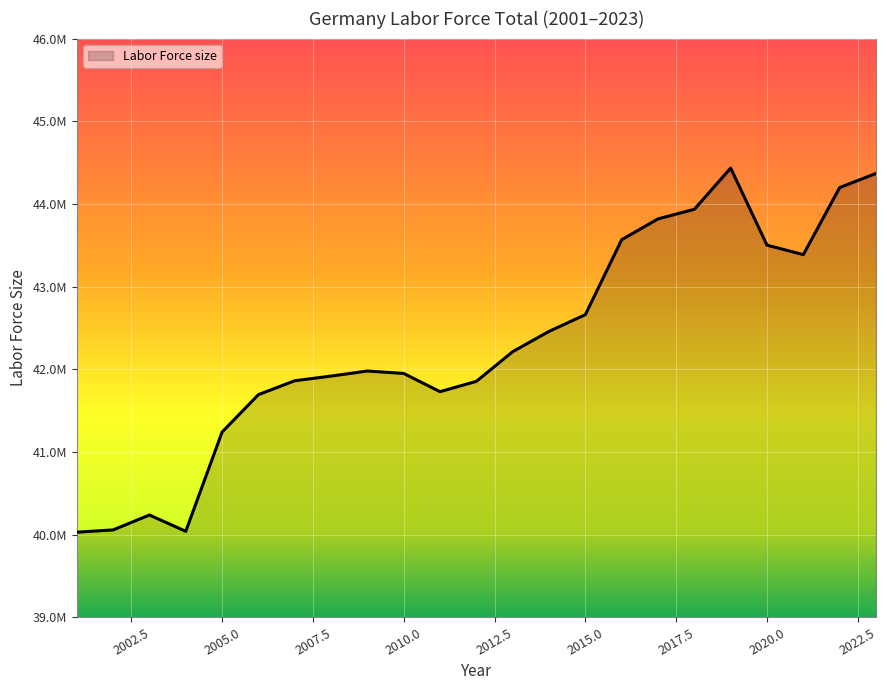

Reading right to left, extract all data points from this chart.

44368658	44198105	43386527	43501190	44433744	43935038	43819028	43567225	42660629	42458390	42212988	41853628	41729225	41949335	41978630	41917490	41861246	41693116	41239999	40039826	40236914	40056637	40029198